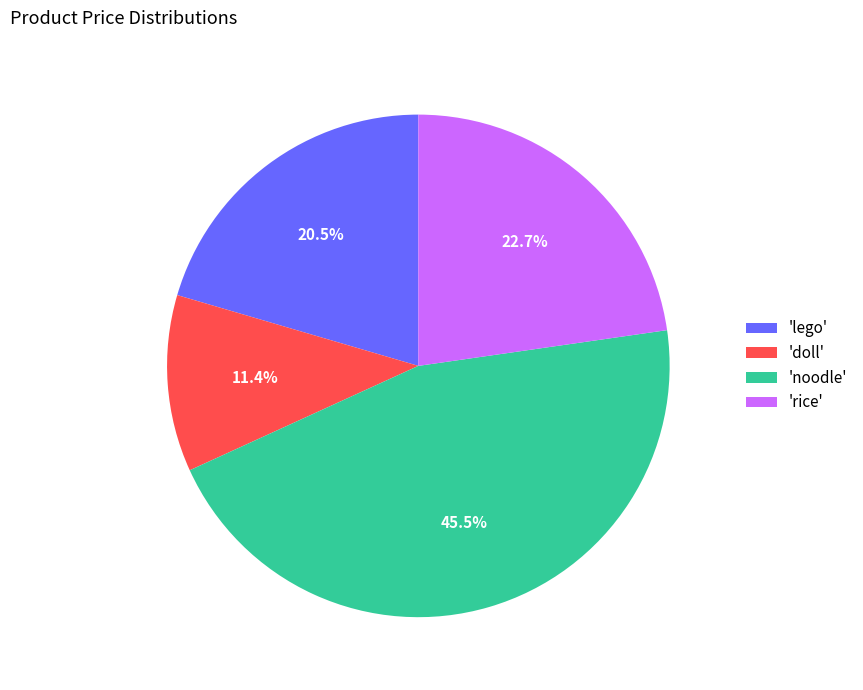

How many segments does this pie chart have?

4